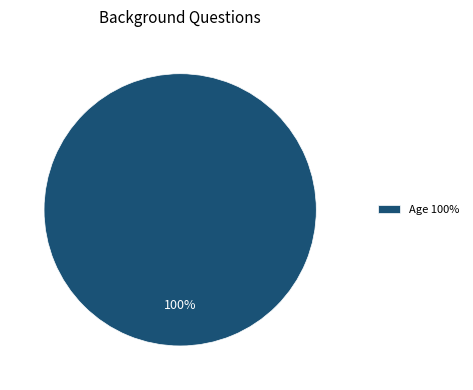

How many segments does this pie chart have?

1